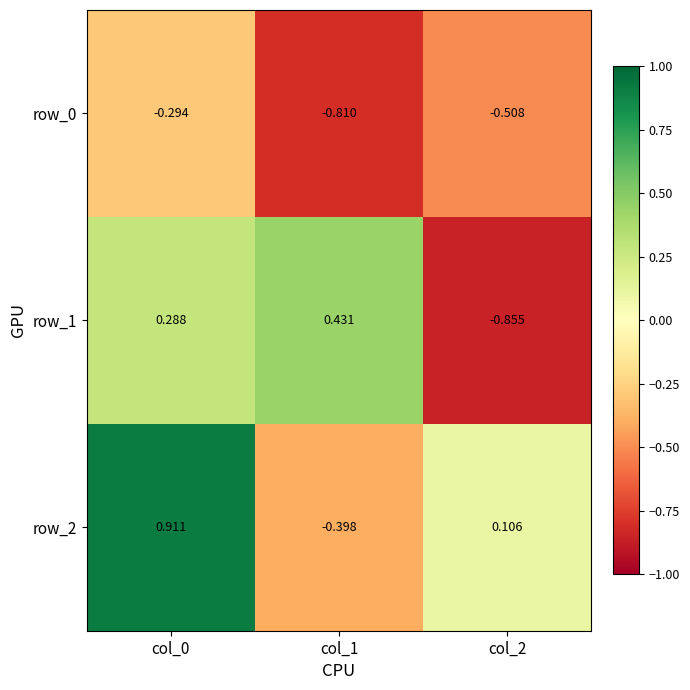

Rank the series by their maximum value, from lowest to highest.

row_0, row_1, row_2